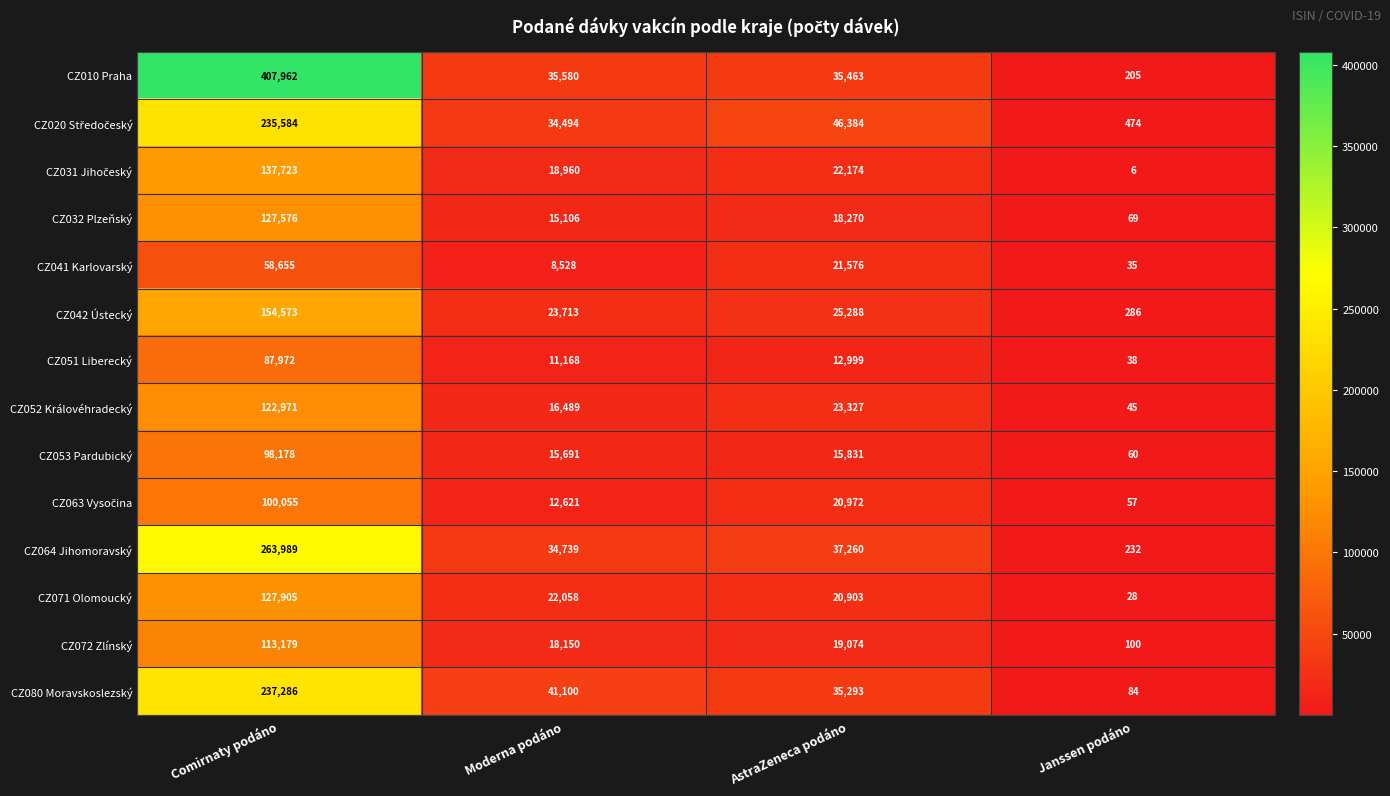

Where is CZ032 Plzeňský nearest to the value 63822?

AstraZeneca podáno